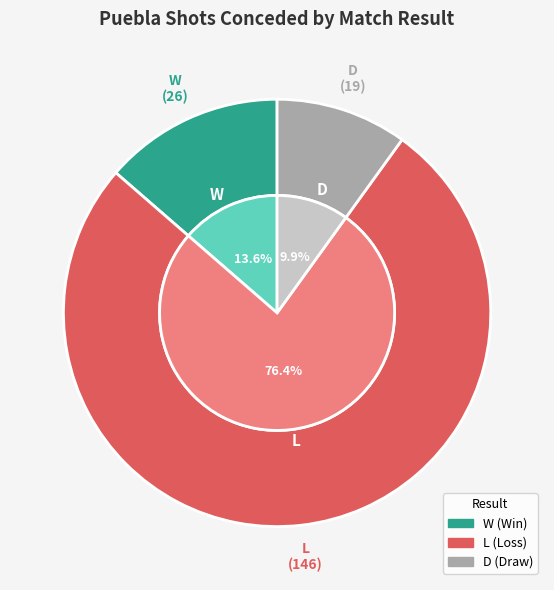

Which category has the smallest portion of the pie?

D